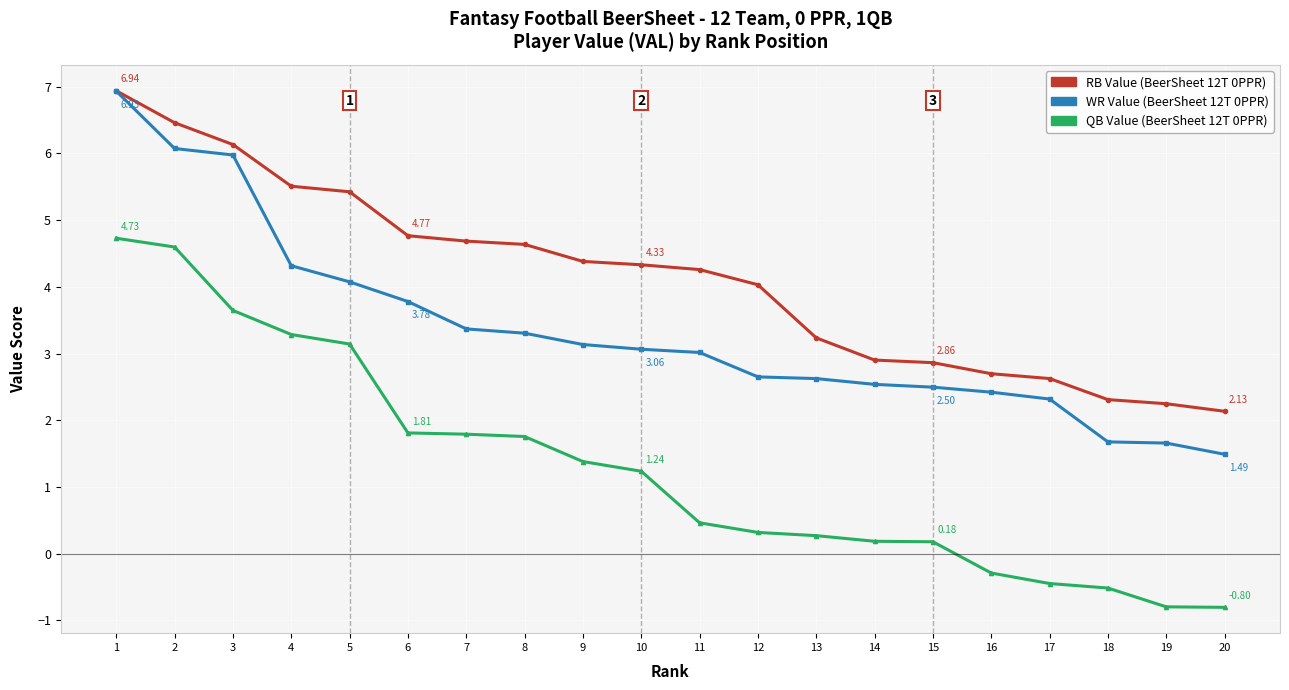

What is the total value across all series at 9?

8.9